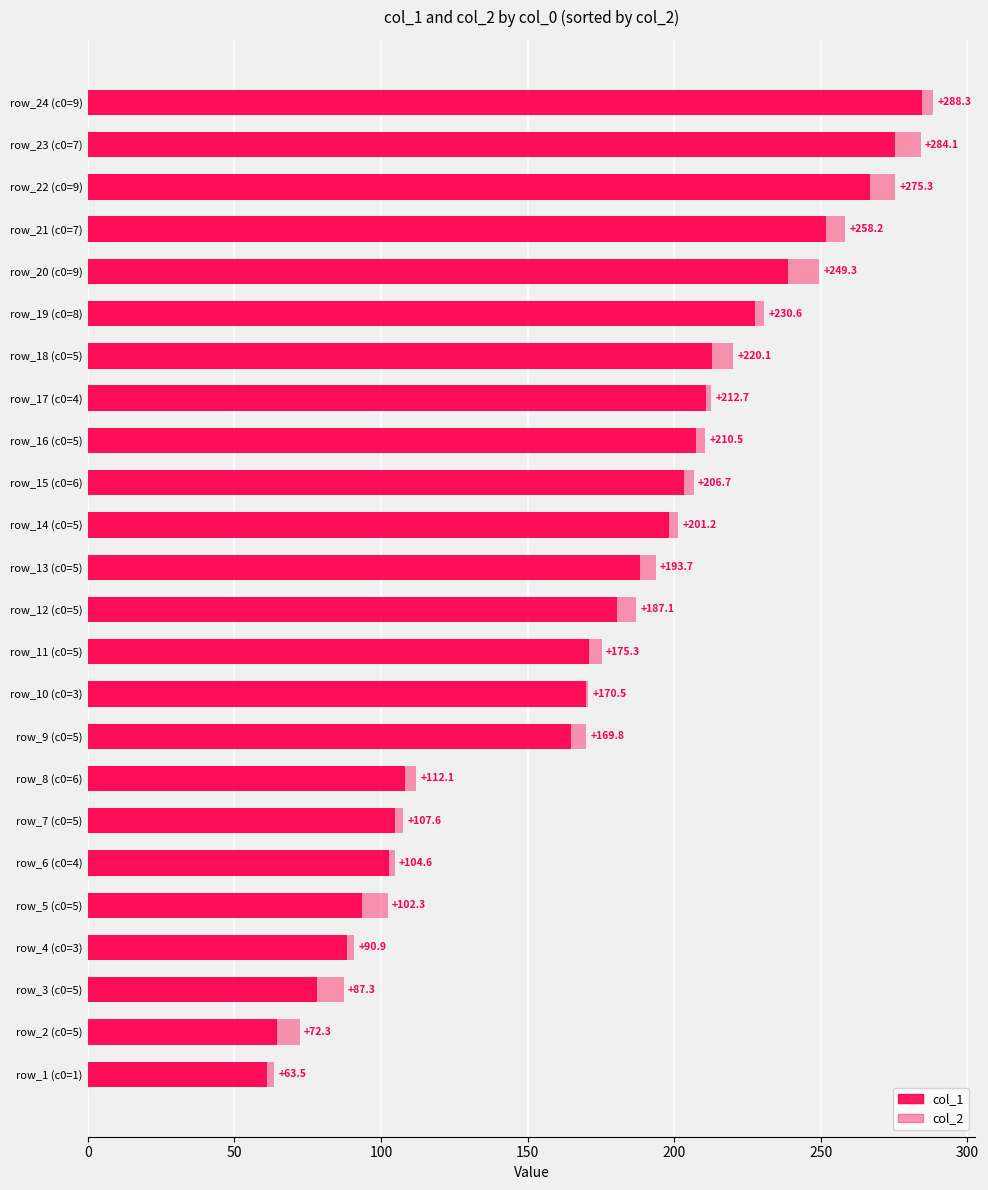

What is the difference between the maximum and second lowest values in the col_1 series?

220.2